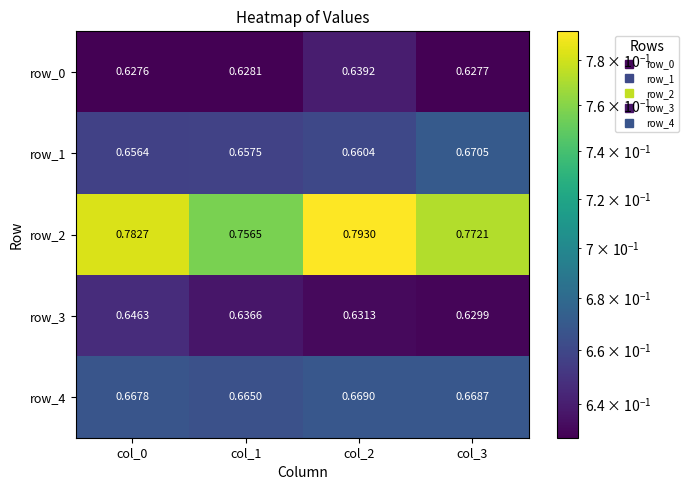

Is the value of row_0 at col_0 greater than the value of row_2 at col_3?

No